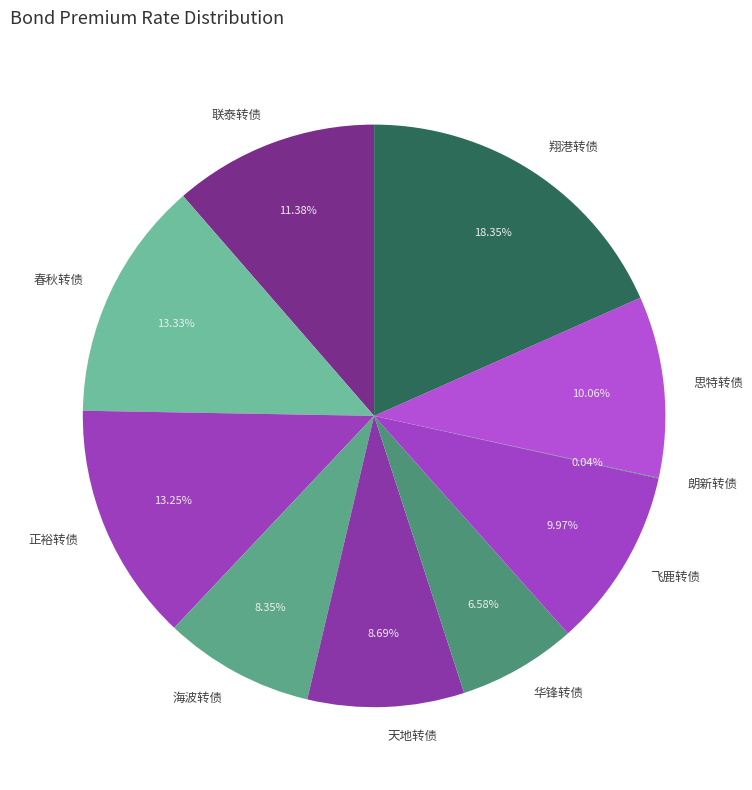

To the nearest percent, what is the difference between the 翔港转债 and 思特转债 slice percentages?

8%